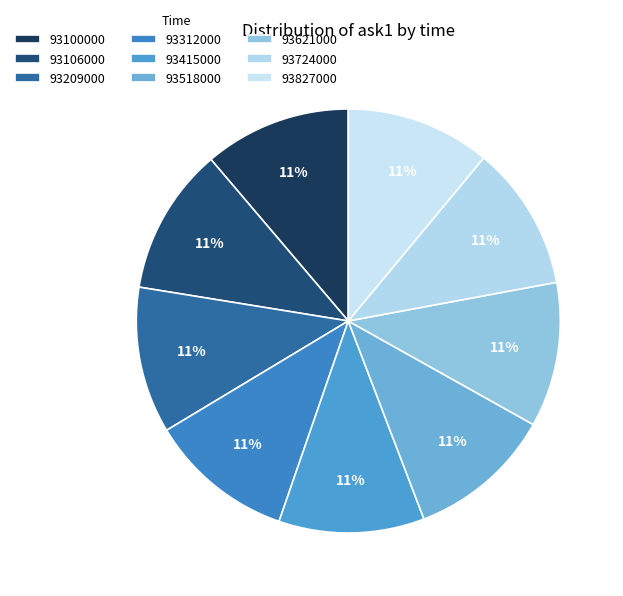

How many slices are in this pie chart?

9